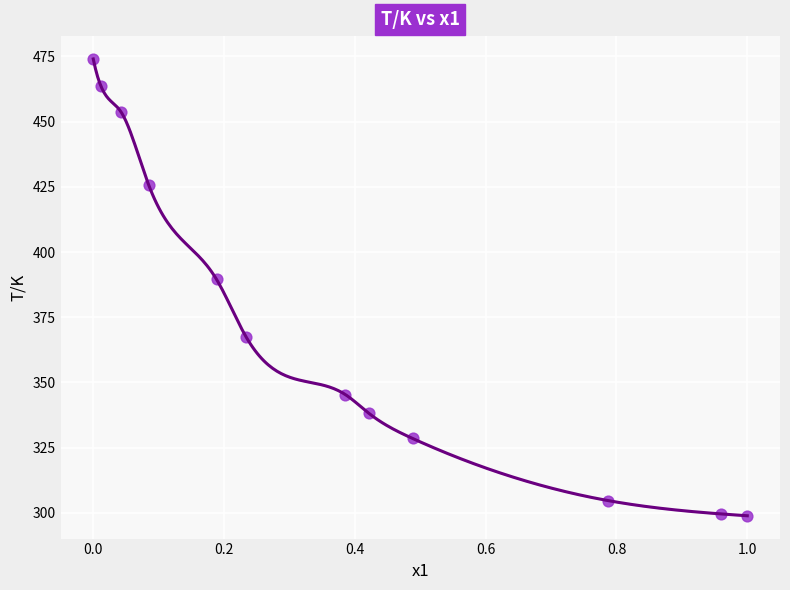

What Y value in the scatter plot is closest to 386?

389.5